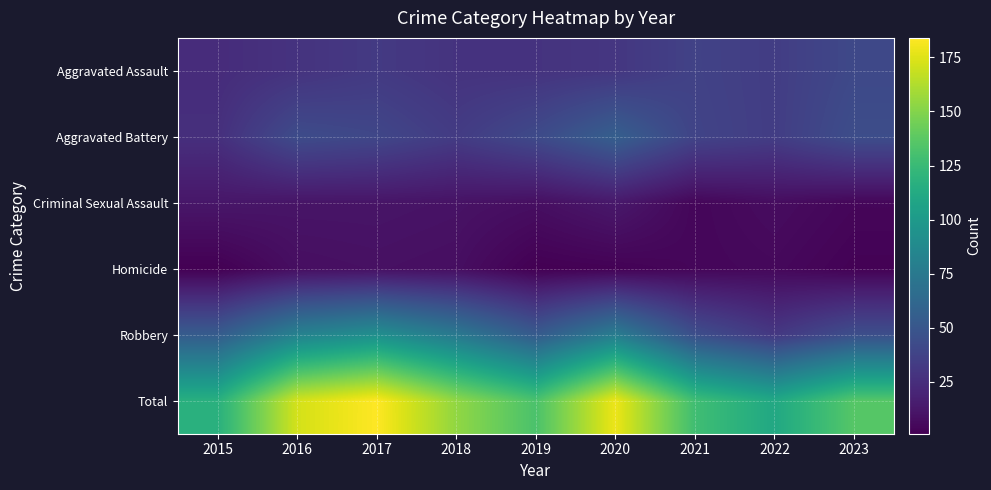

Reading left to right, transcribe all the data shown in this chart.

Aggravated Assault: 2015=24	2016=28	2017=32	2018=28	2019=28	2020=30	2021=37	2022=34	2023=41
Aggravated Battery: 2015=26	2016=43	2017=40	2018=33	2019=42	2020=56	2021=38	2022=34	2023=44
Criminal Sexual Assault: 2015=12	2016=11	2017=11	2018=10	2019=8	2020=13	2021=4	2022=7	2023=4
Homicide: 2015=1	2016=8	2017=9	2018=8	2019=1	2020=2	2021=4	2022=5	2023=2
Robbery: 2015=54	2016=82	2017=92	2018=75	2019=53	2020=78	2021=45	2022=31	2023=45
Total: 2015=117	2016=172	2017=184	2018=154	2019=132	2020=179	2021=128	2022=111	2023=136